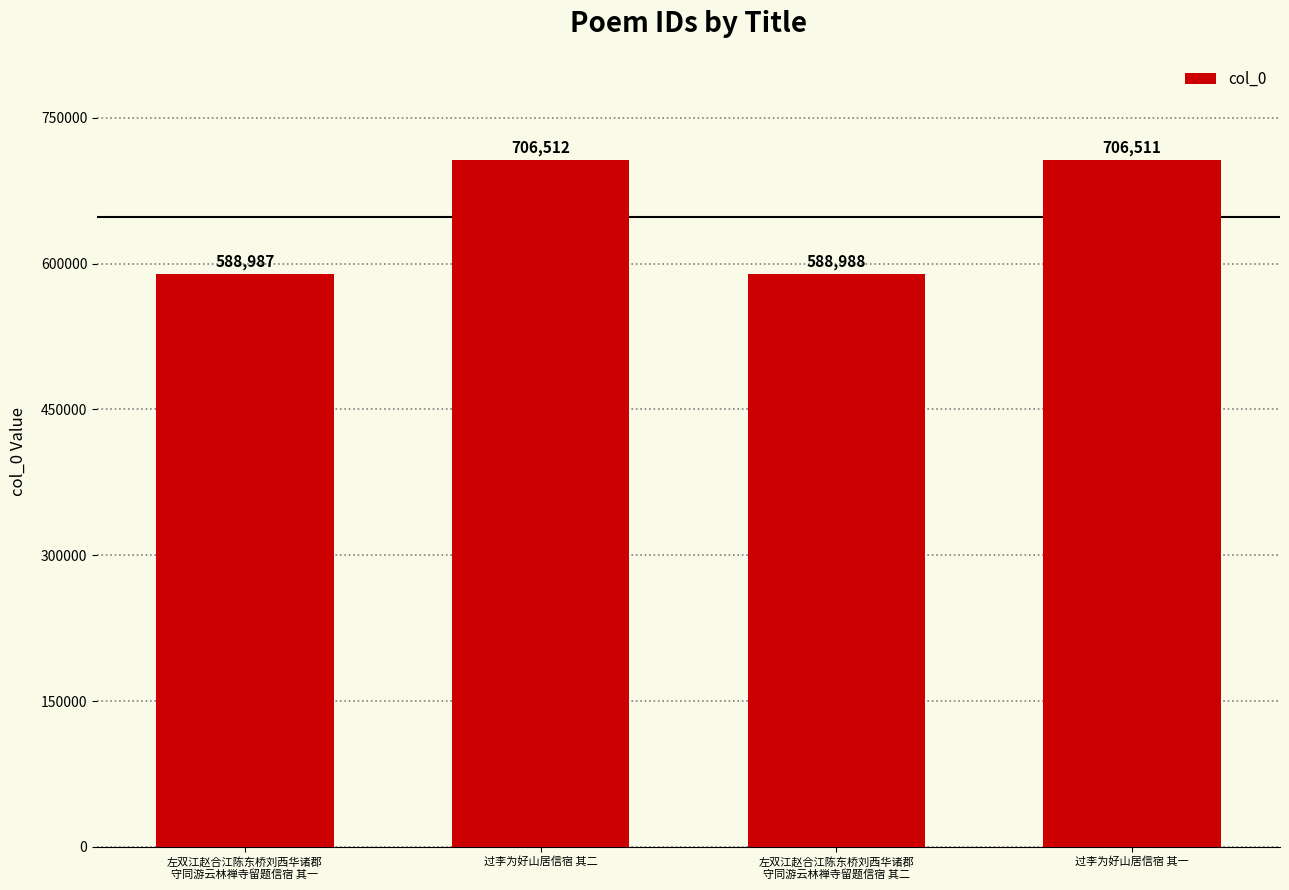

Reading left to right, list all the values displayed in this chart.

588987	706512	588988	706511